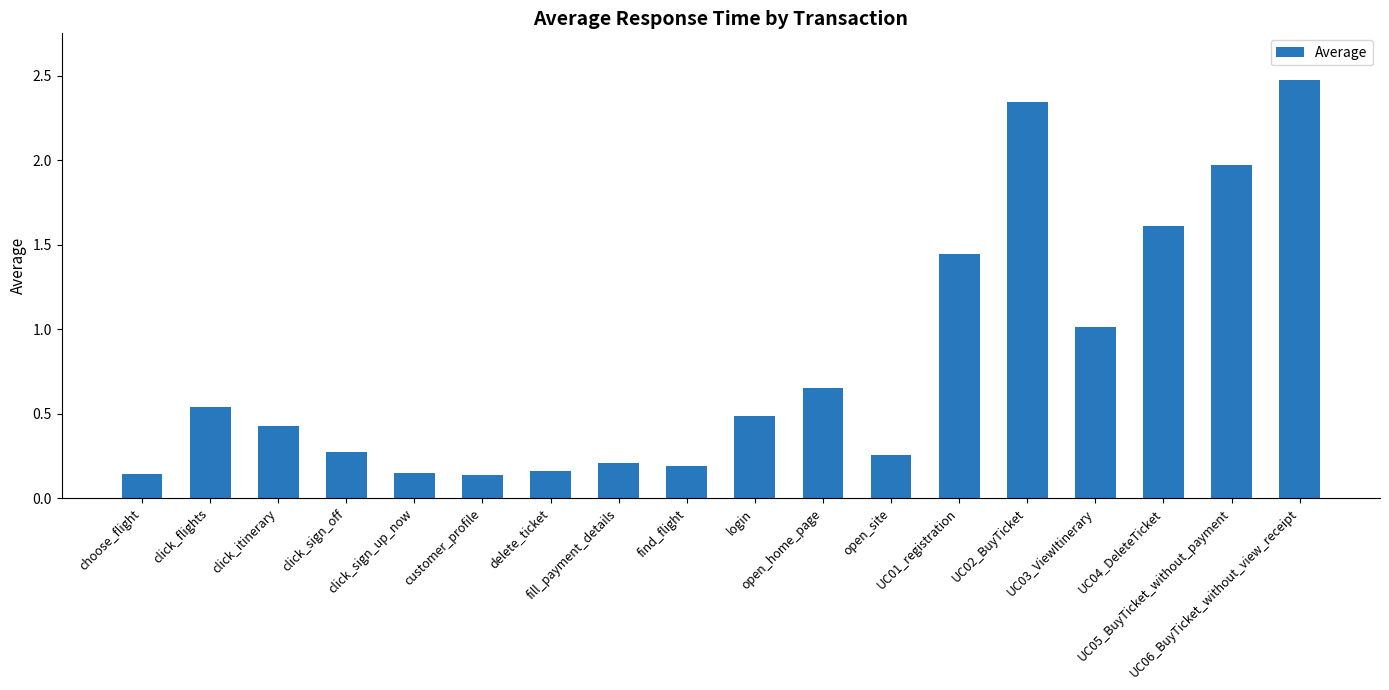

What is the greatest value displayed?

2.5